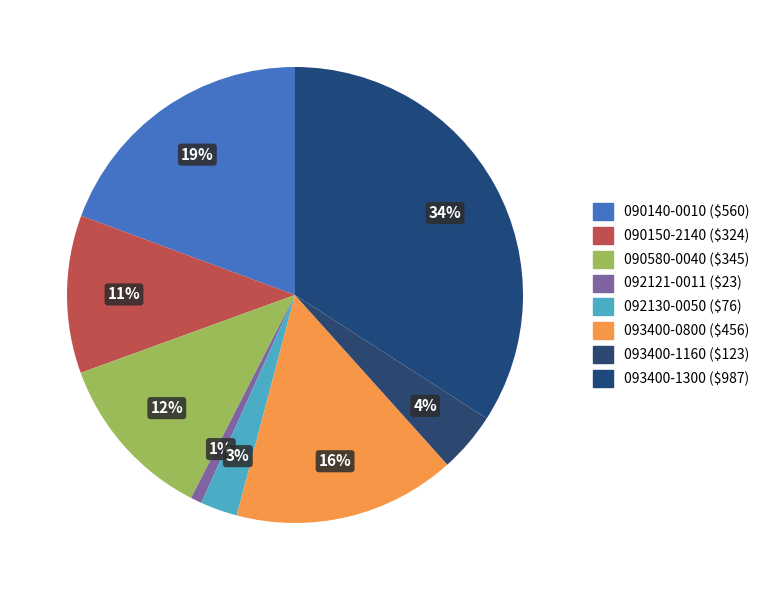

To the nearest percent, what is the difference between the 092130-0050 and 093400-1160 slice percentages?

2%